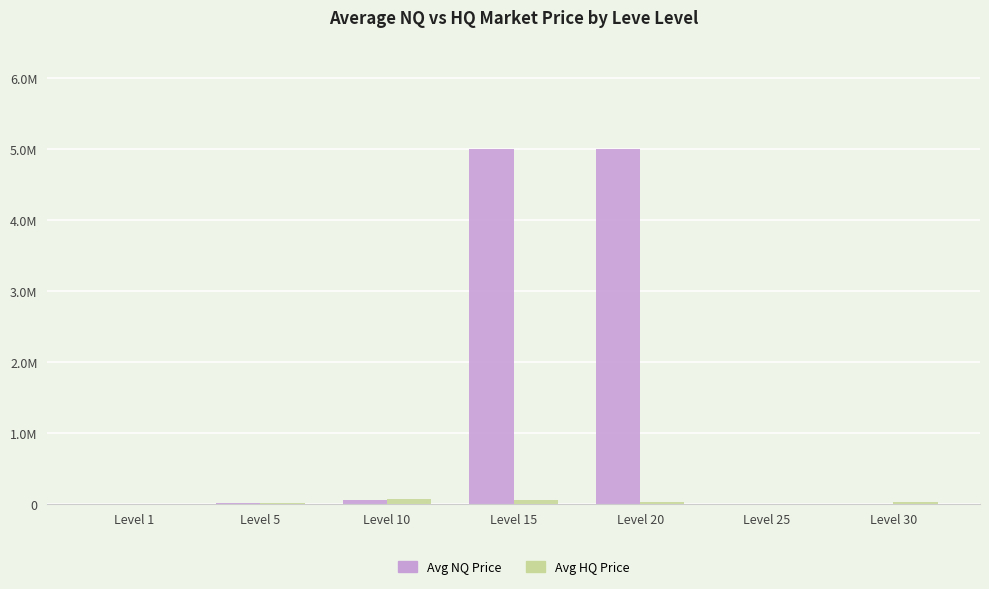

How many values in the Avg NQ Price series exceed 4666?

4